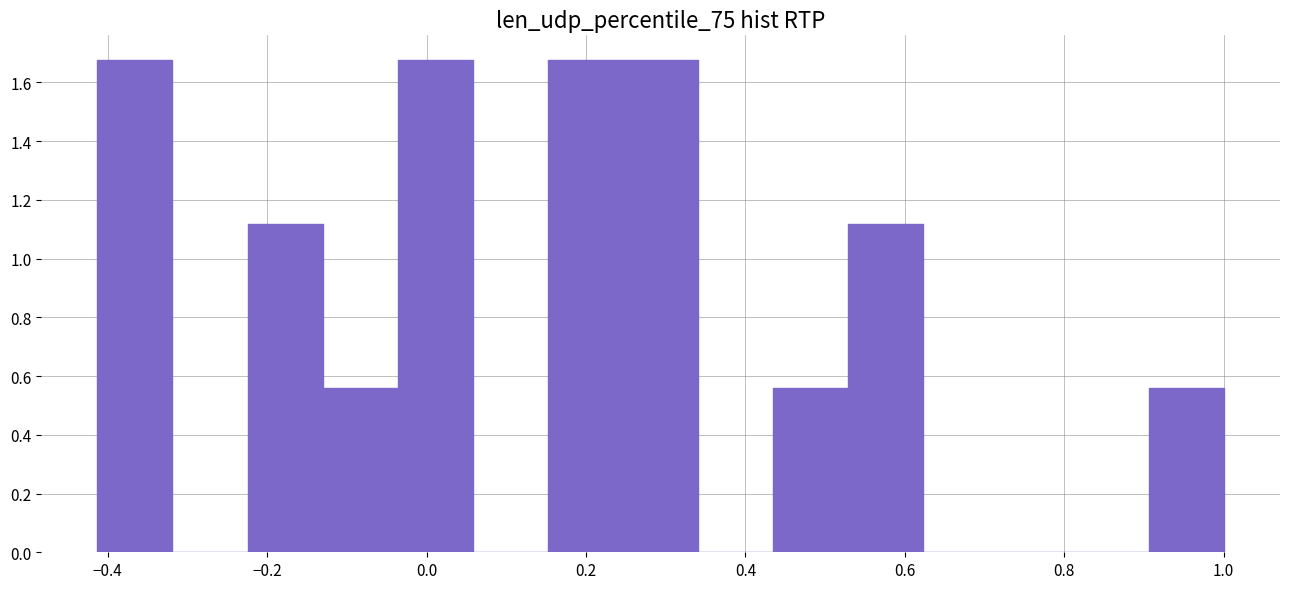

How tall is the bar that spans 0.24 to 0.34 on the x-axis? Neither the bar edges nor the heights are printed on the chart, so give them approximately, as read against the axes.

1.68